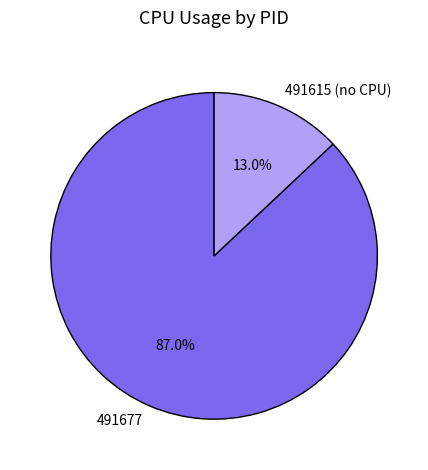

To the nearest percent, what is the average slice percentage?

50%